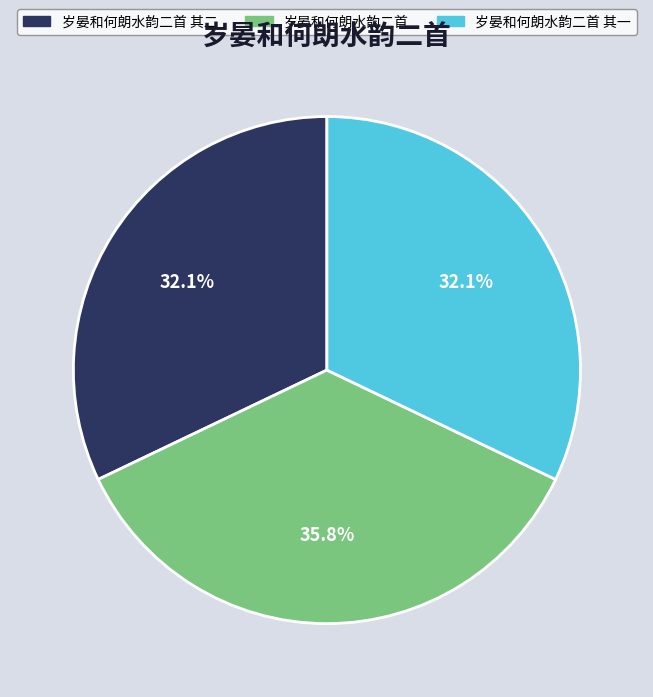

To the nearest percent, what portion does 岁晏和何朗水韵二首 represent?

36%